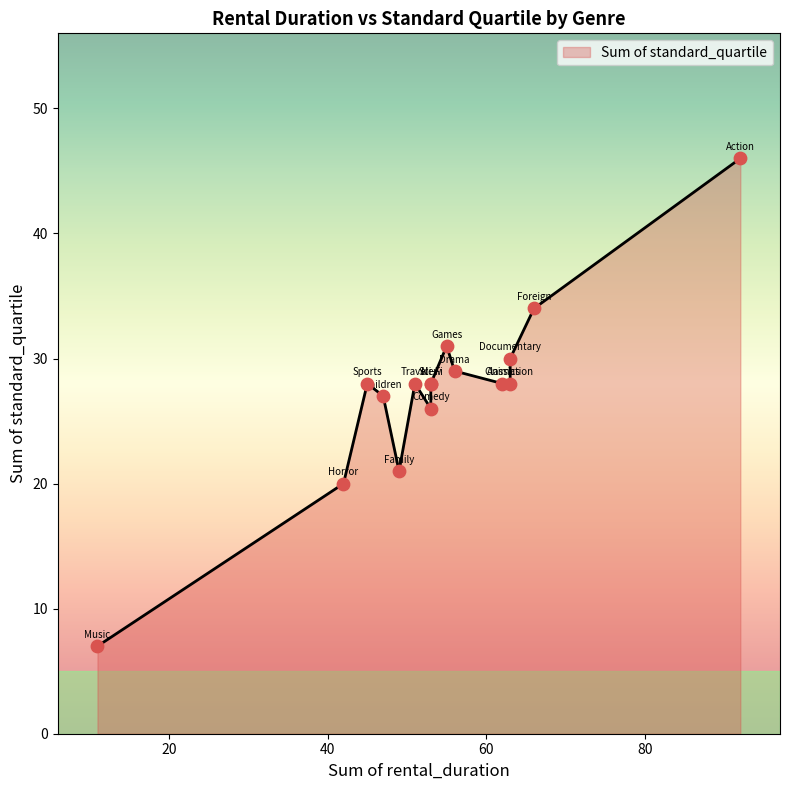

Which has a higher value, Children or Travel?

Travel